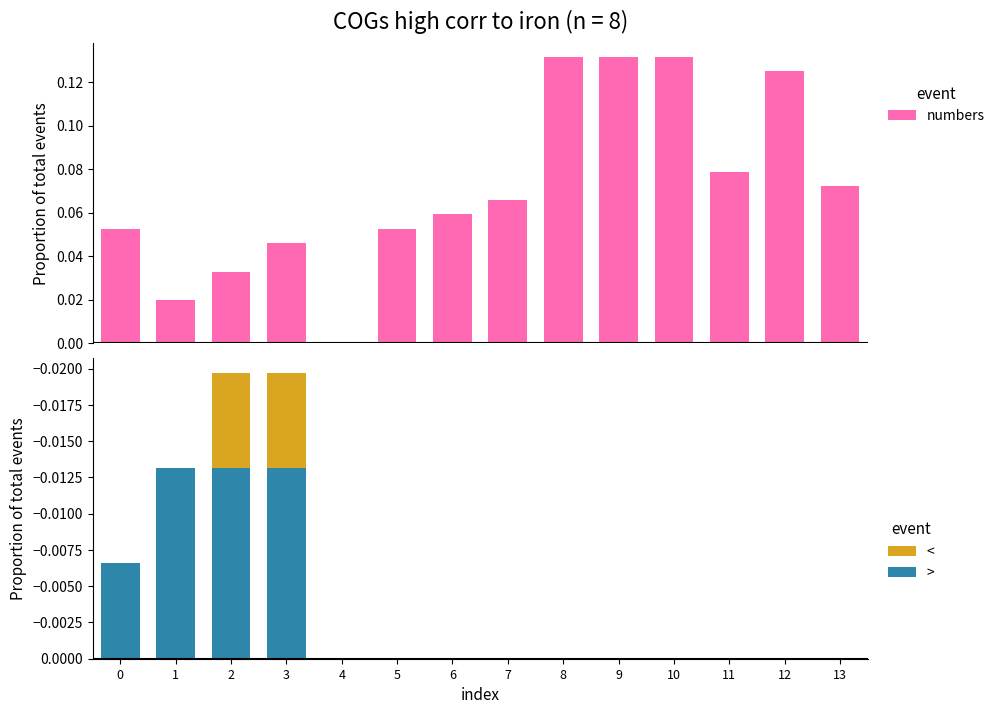

Rank the series by their maximum value, from highest to lowest.

numbers, <, >